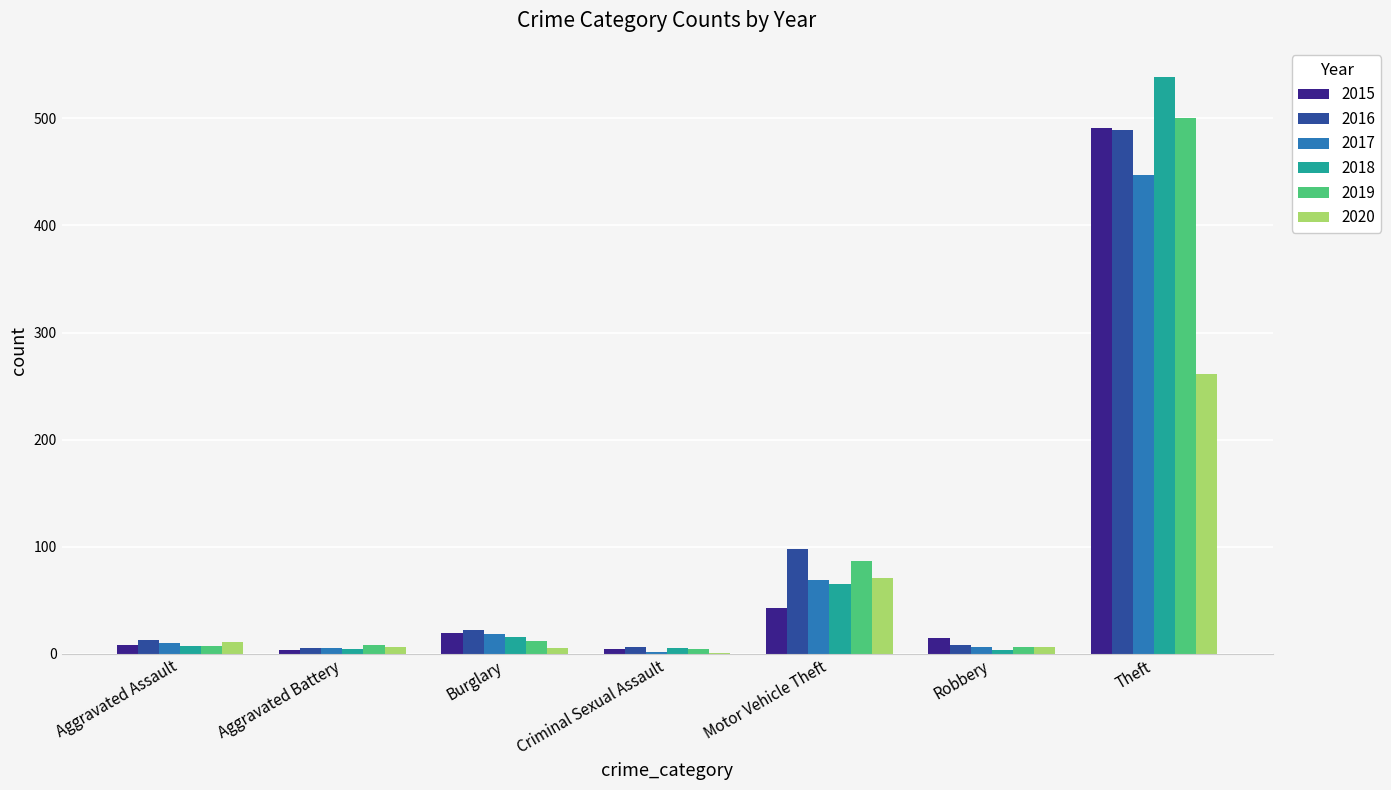

Is the value of 2016 at Theft greater than the value of 2020 at Criminal Sexual Assault?

Yes